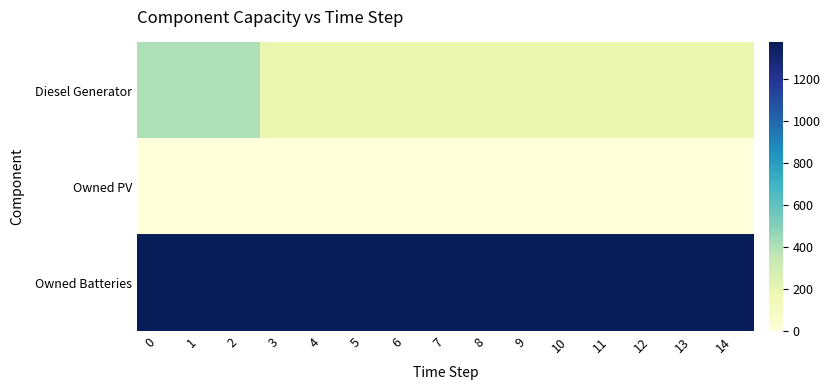

Reading left to right, extract all data points from this chart.

Diesel Generator: 0=400	1=400	2=400	3=178	4=178	5=178	6=178	7=178	8=178	9=178	10=178	11=178	12=178	13=178	14=178
Owned PV: 0=0	1=0	2=0	3=0	4=0	5=0	6=0	7=0	8=0	9=0	10=0	11=0	12=0	13=0	14=0
Owned Batteries: 0=1374	1=1374	2=1374	3=1374	4=1374	5=1374	6=1374	7=1374	8=1374	9=1374	10=1374	11=1374	12=1374	13=1374	14=1374